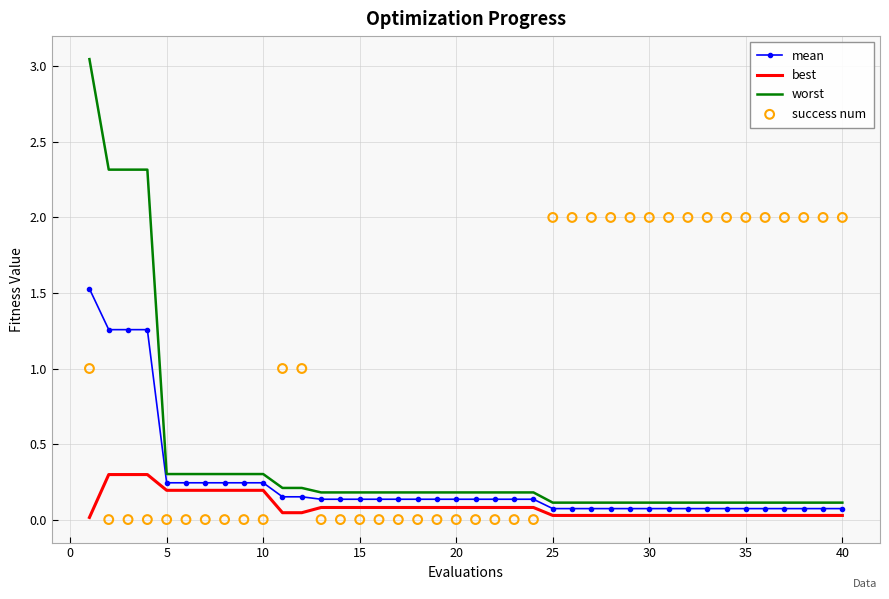

Which series contains the lowest Y value?

success num